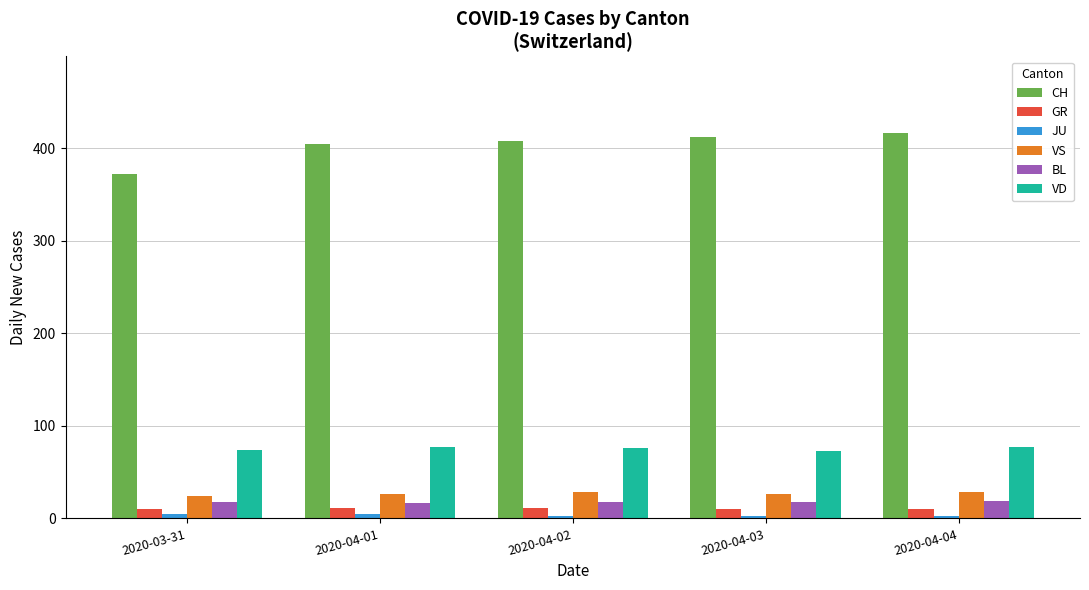

Which series has the largest total across all categories?

CH